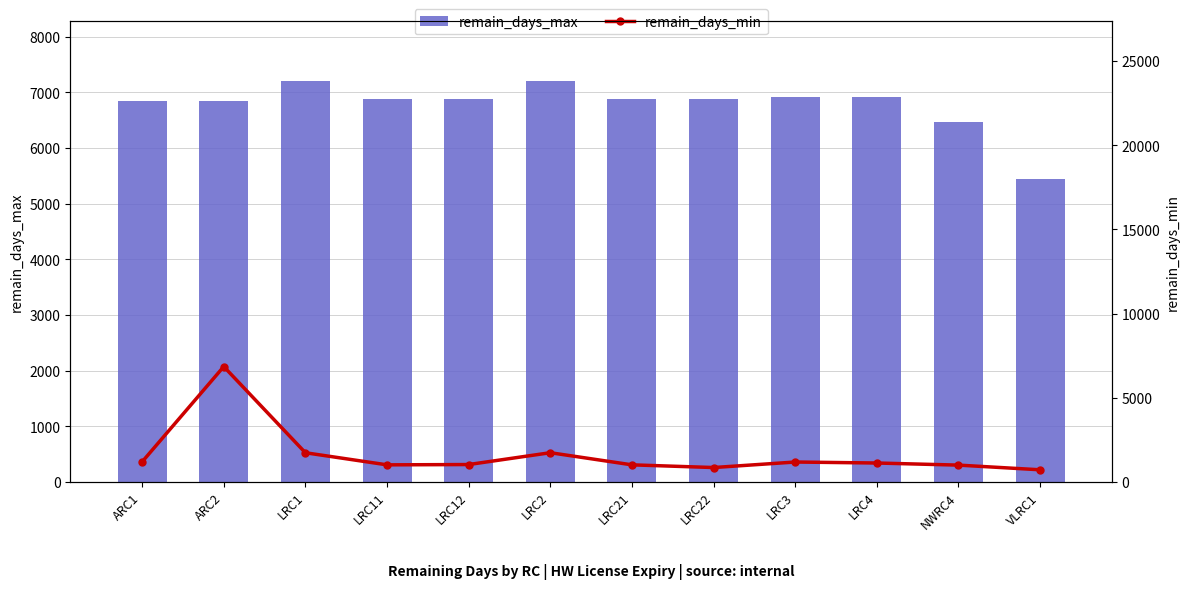

What are all the series names shown in the legend?

remain_days_max, remain_days_min